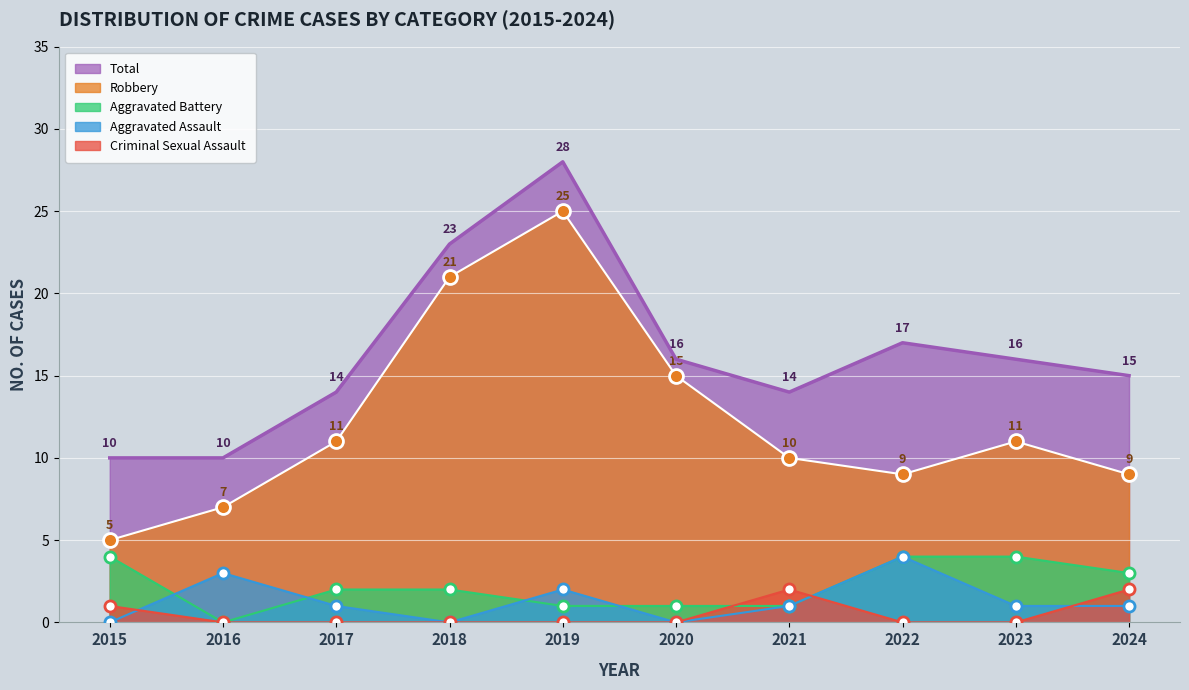

Is it true that Aggravated Assault equals -1 at 2015?

False